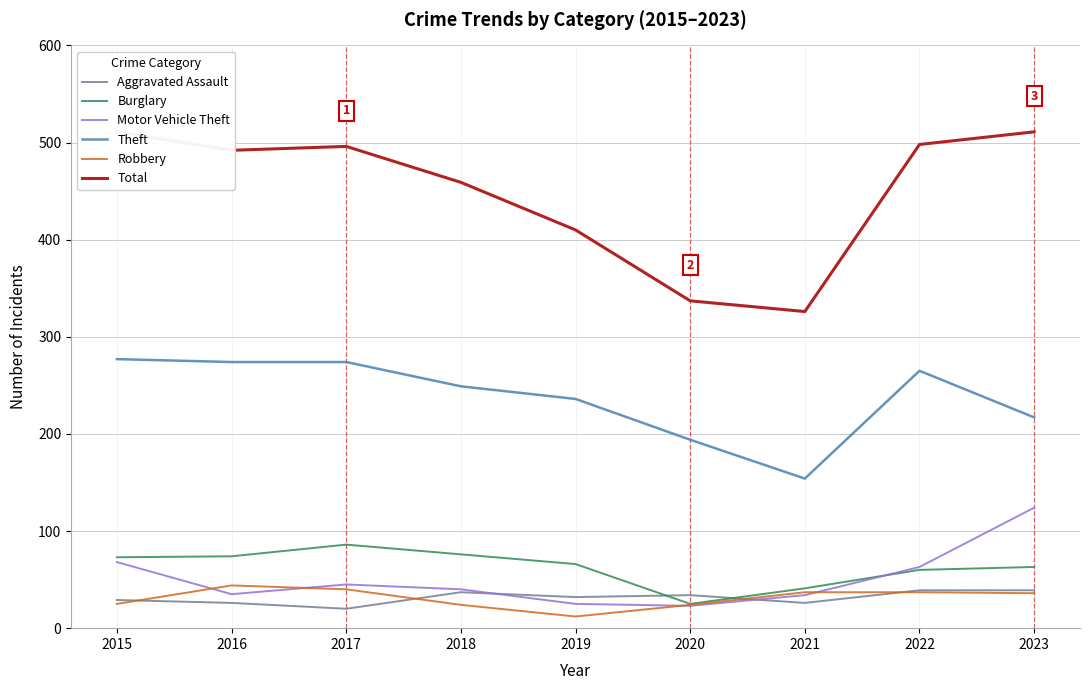

Does the chart display data point markers on the line(s)?

No